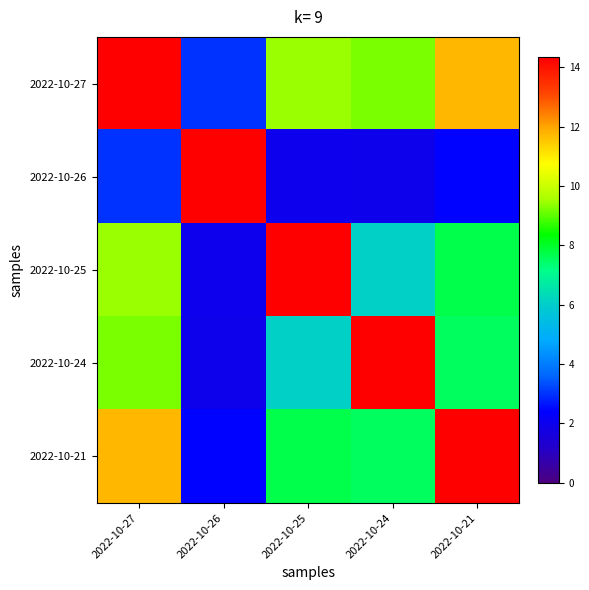

At which category is the sum across all series the highest?

2022-10-27